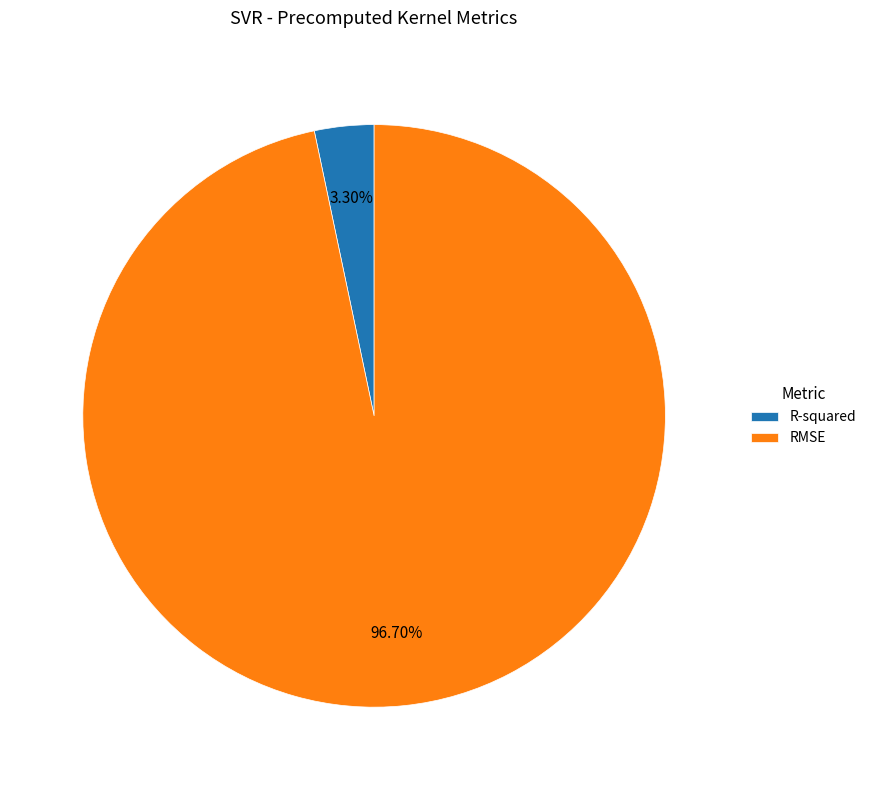

What portion of the pie excludes RMSE?

3.3%